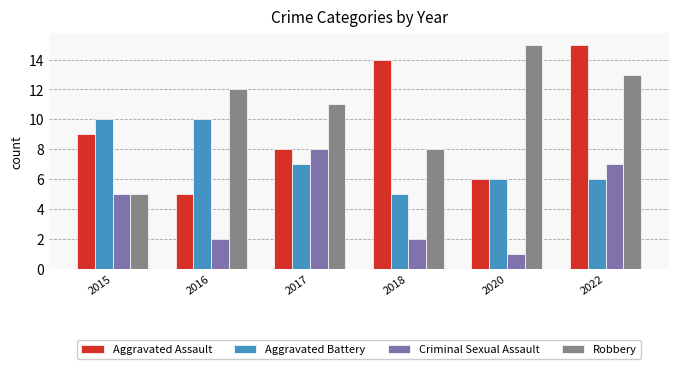

How many data points does each series have?

6